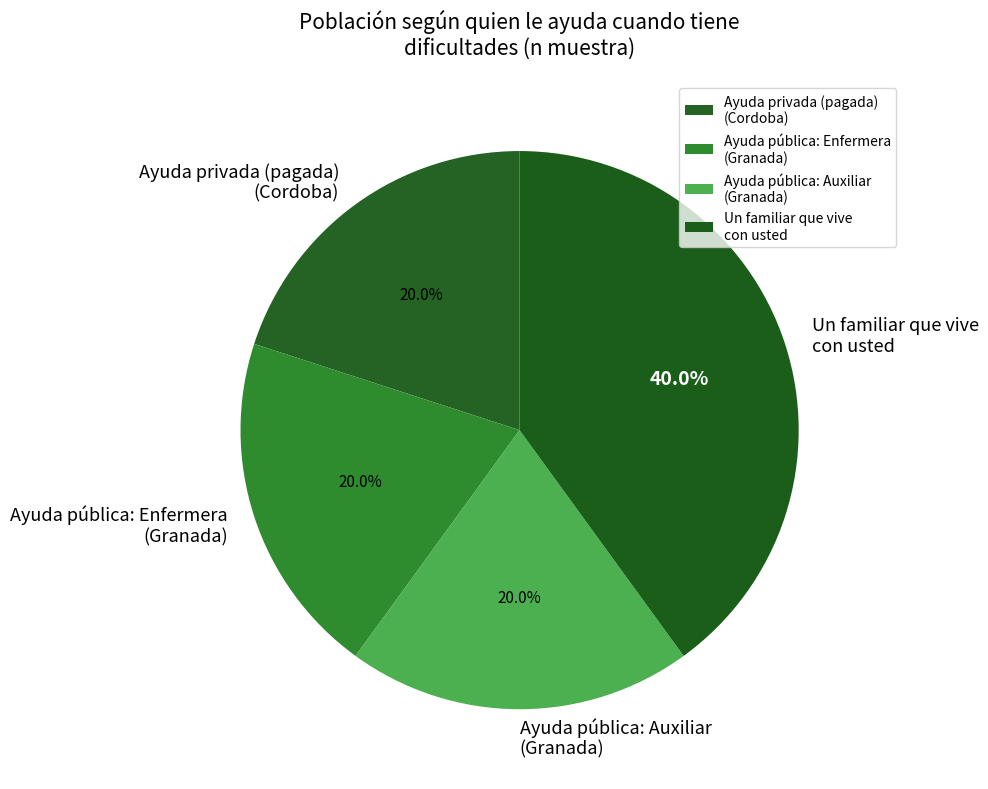

Is there a majority slice in this chart?

No